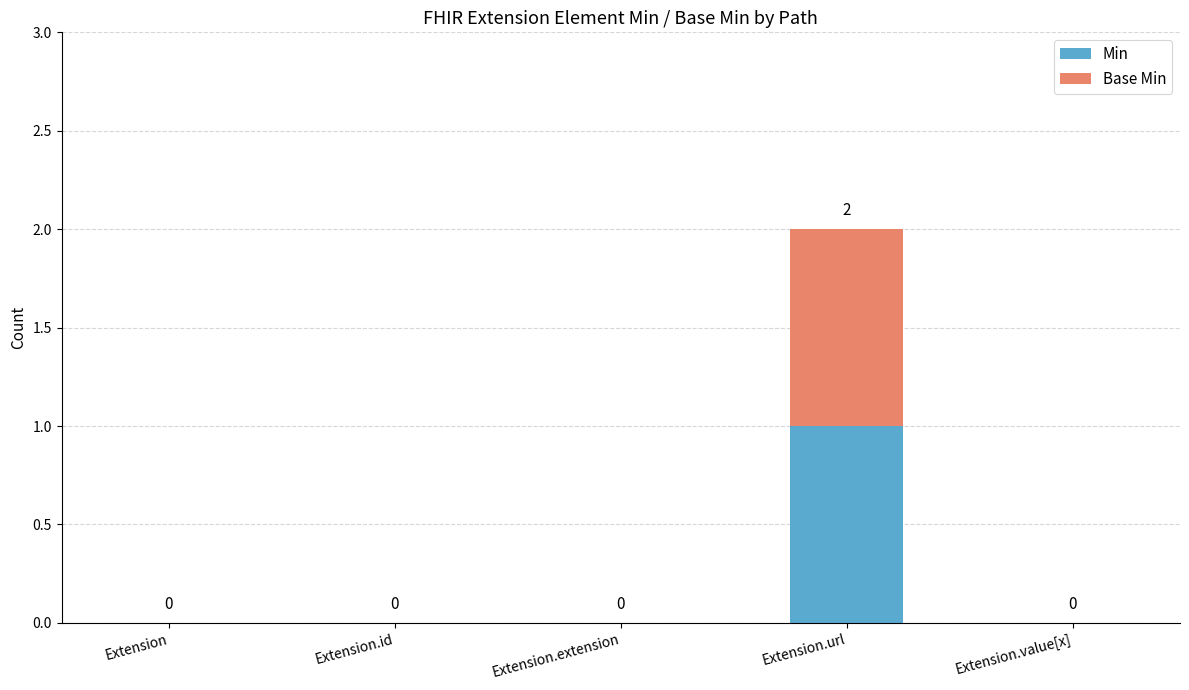

Reading left to right, list the values for the Min series.

Extension=0	Extension.id=0	Extension.extension=0	Extension.url=1	Extension.value[x]=0